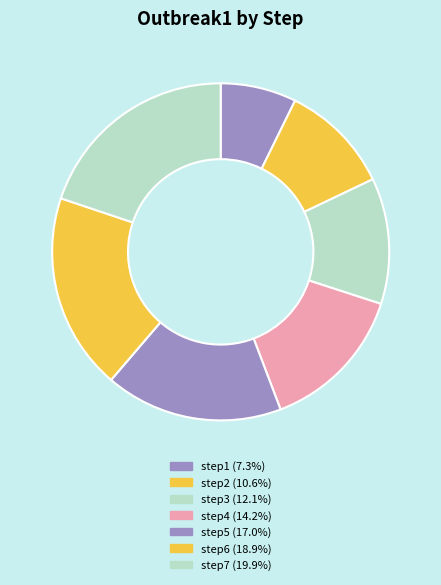

To the nearest percent, what is the difference between the largest and smallest slice percentages?

13%